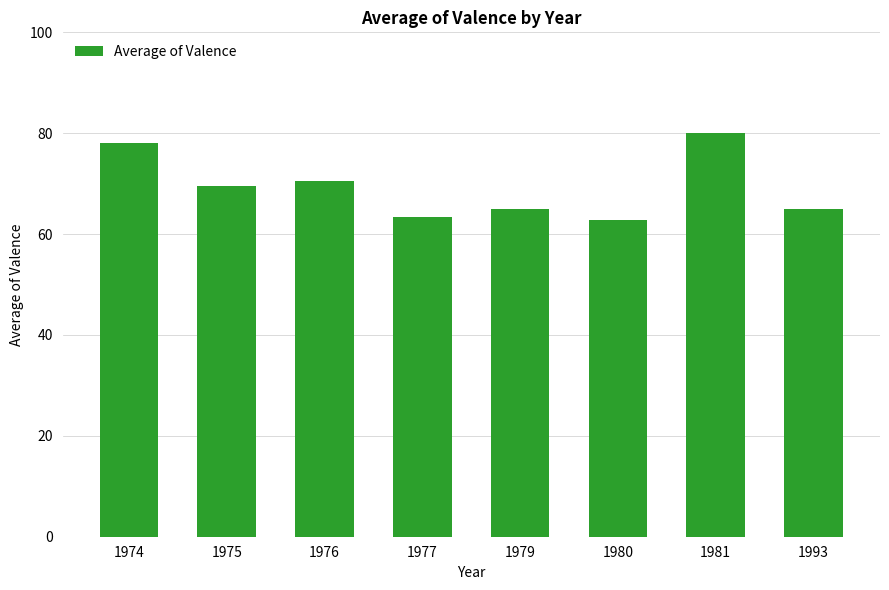

Which has a higher value, 1981 or 1993?

1981